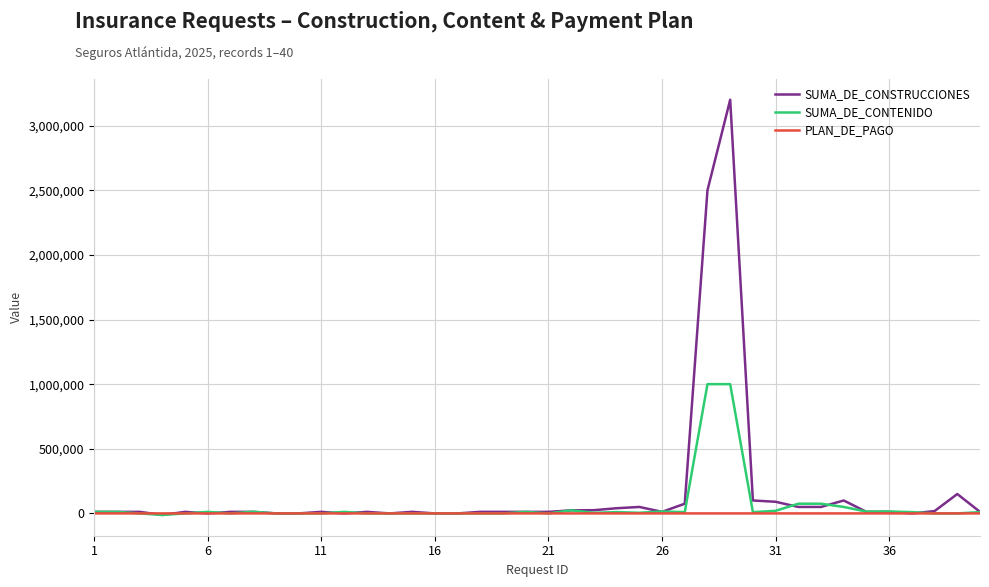

What is the highest value of the SUMA_DE_CONTENIDO series?

1000000.0